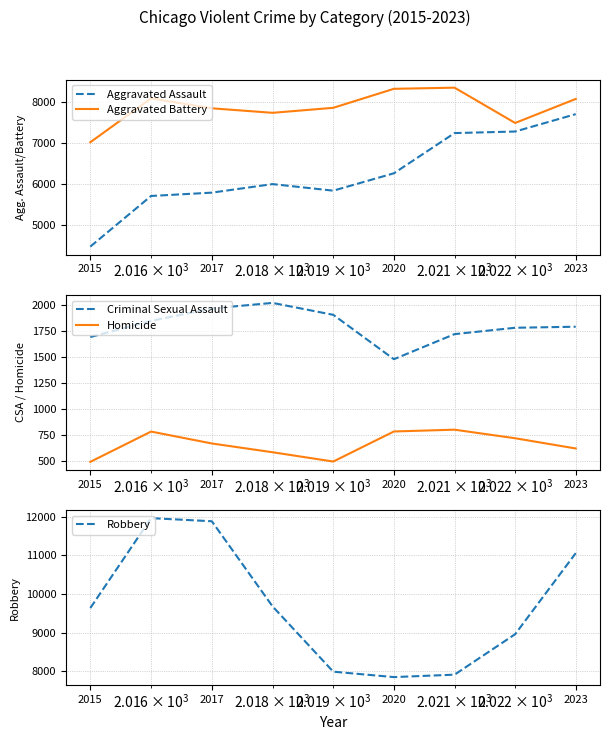

True or false: Homicide and Robbery cross at least once.

False